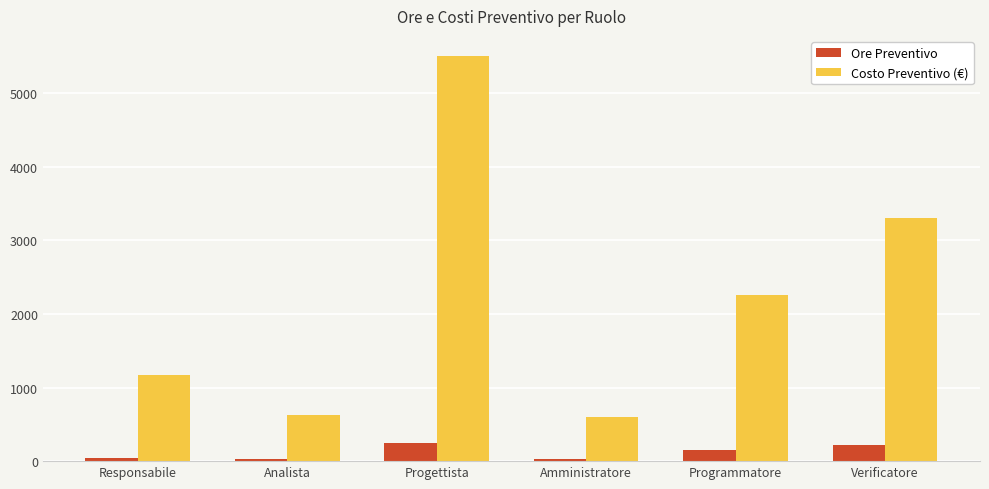

List the series in order of their peak value, highest first.

Costo Preventivo (€), Ore Preventivo